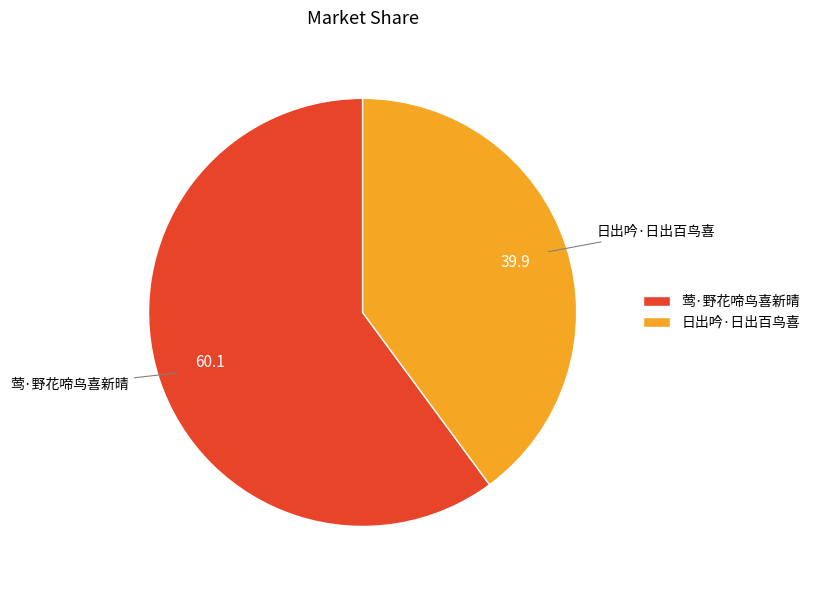

Which category has the smallest portion of the pie?

日出吟·日出百鸟喜